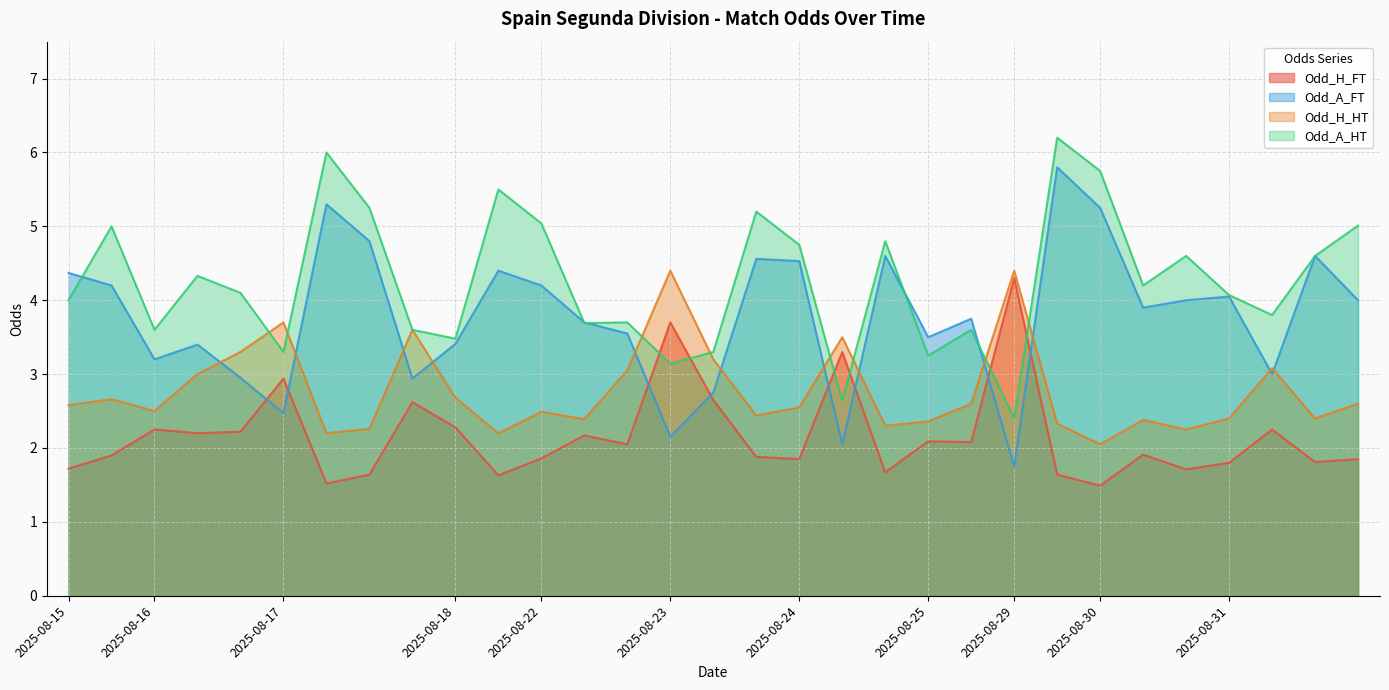

Which category has the highest value in the Odd_H_FT series?

2025-08-29